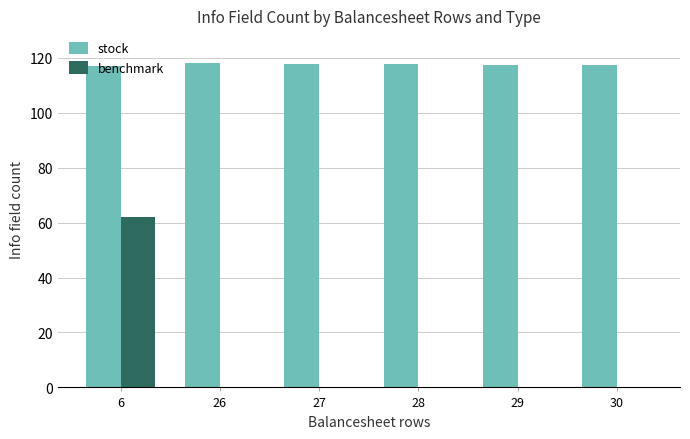

Are the bars grouped side by side (vs. stacked)?

Yes